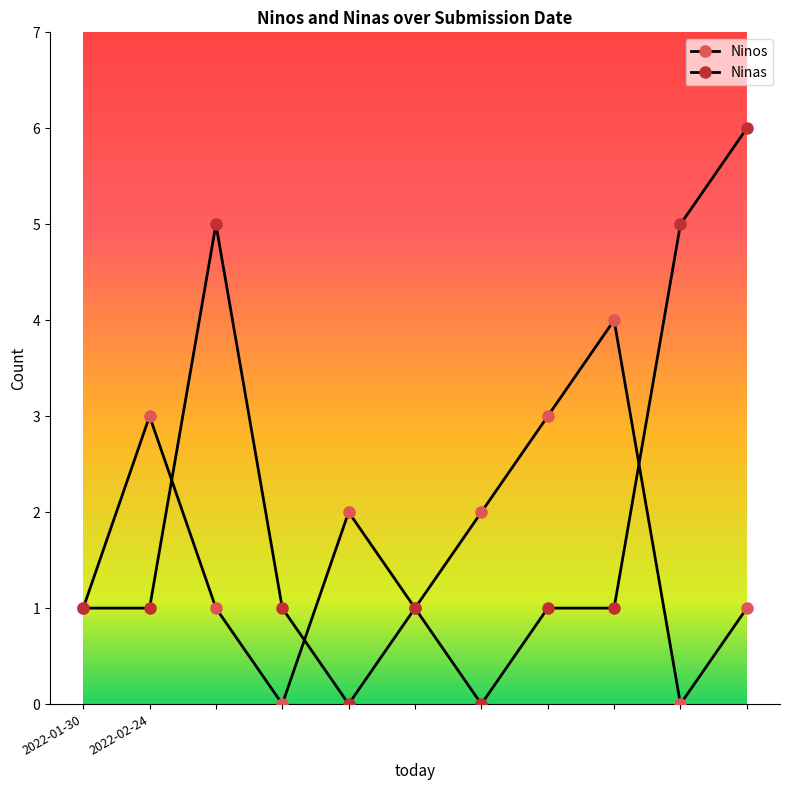

Reading left to right, transcribe all the data shown in this chart.

Ninos: 1	3	1	0	2	1	2	3	4	0	1
Ninas: 1	1	5	1	0	1	0	1	1	5	6